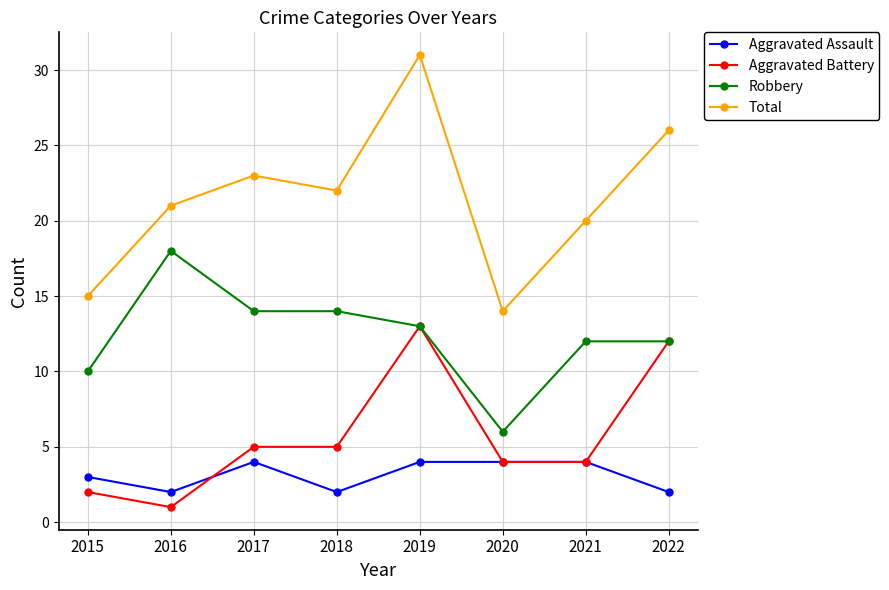

At which category does the chart reach its peak across all series?

2019